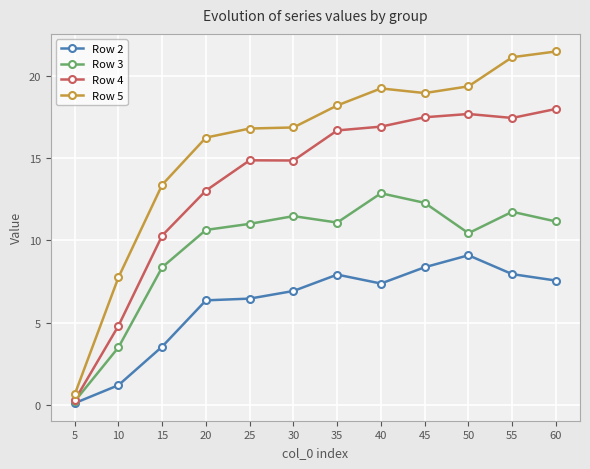

List the series in order of their overall mean, lowest first.

Row 2, Row 3, Row 4, Row 5